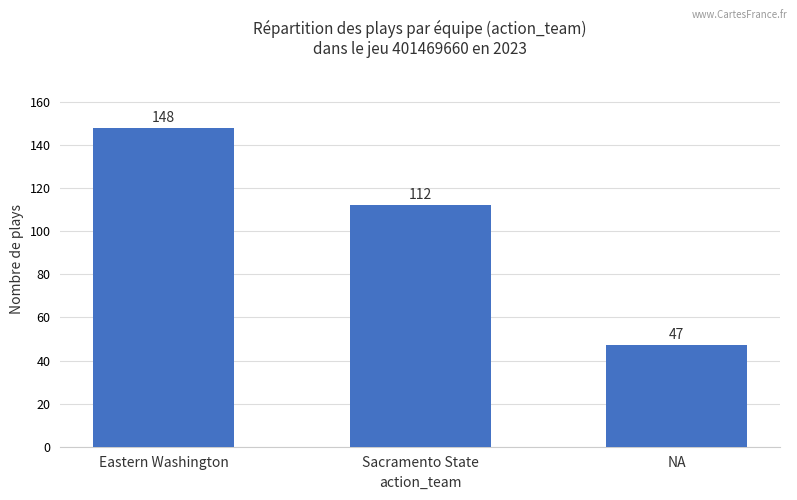

The value at NA is 47. True or false?

True